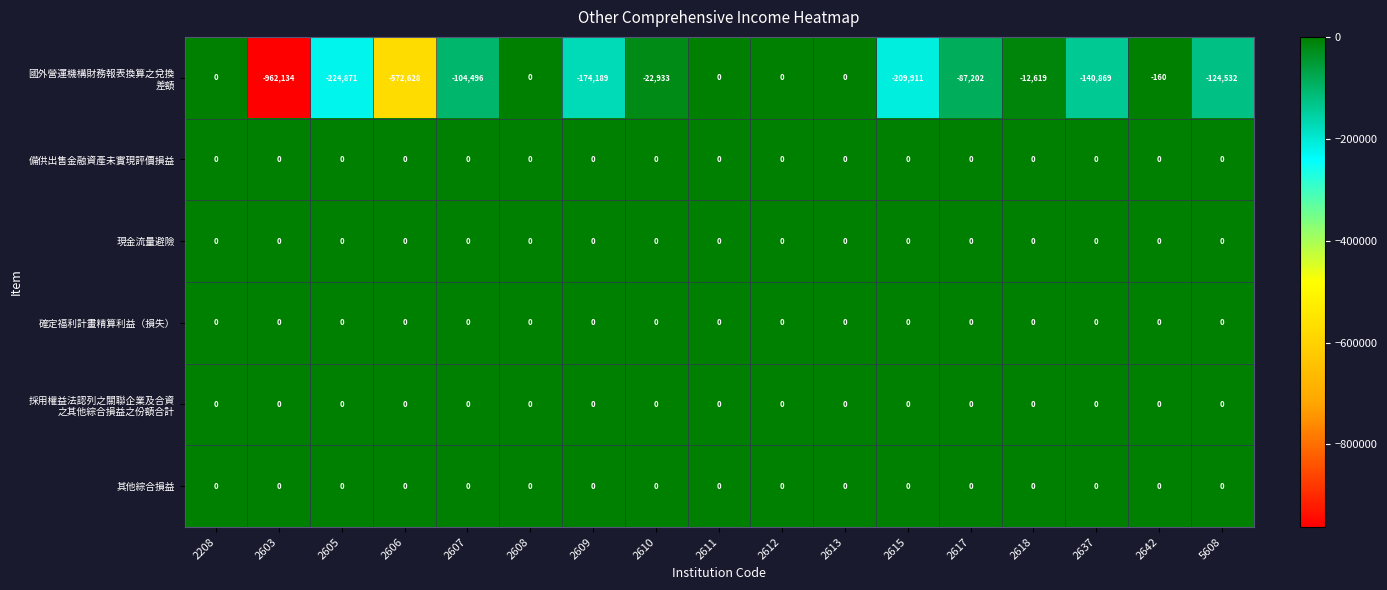

What is the total value across all series at 2618?

-12619